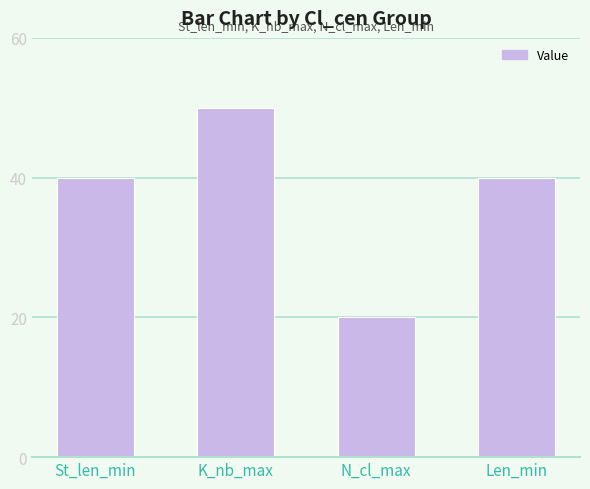

What is the difference between the maximum and minimum values?

30